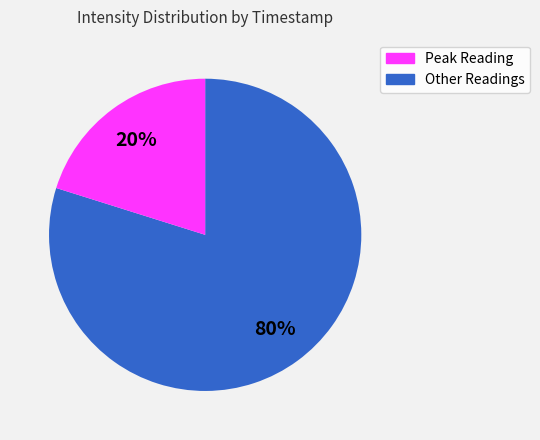

To the nearest percent, what is the difference between the largest and smallest slice percentages?

60%